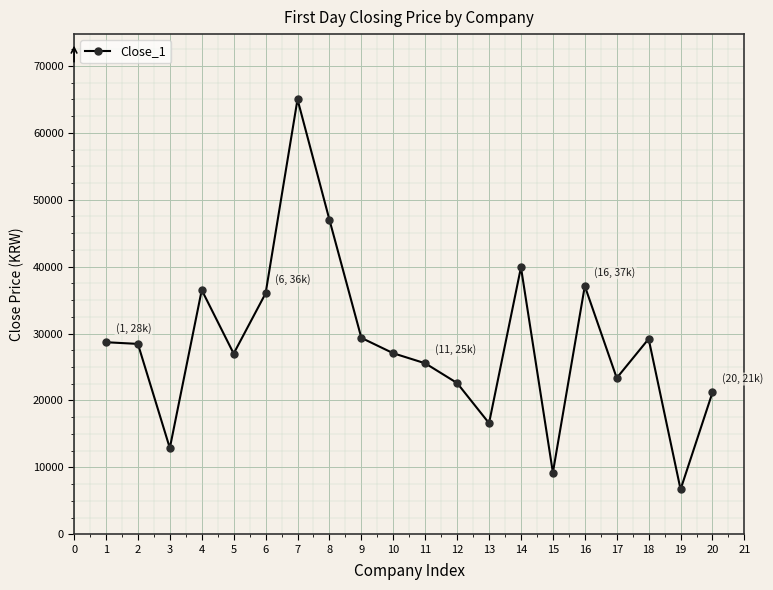

Read the value at 18.

29200